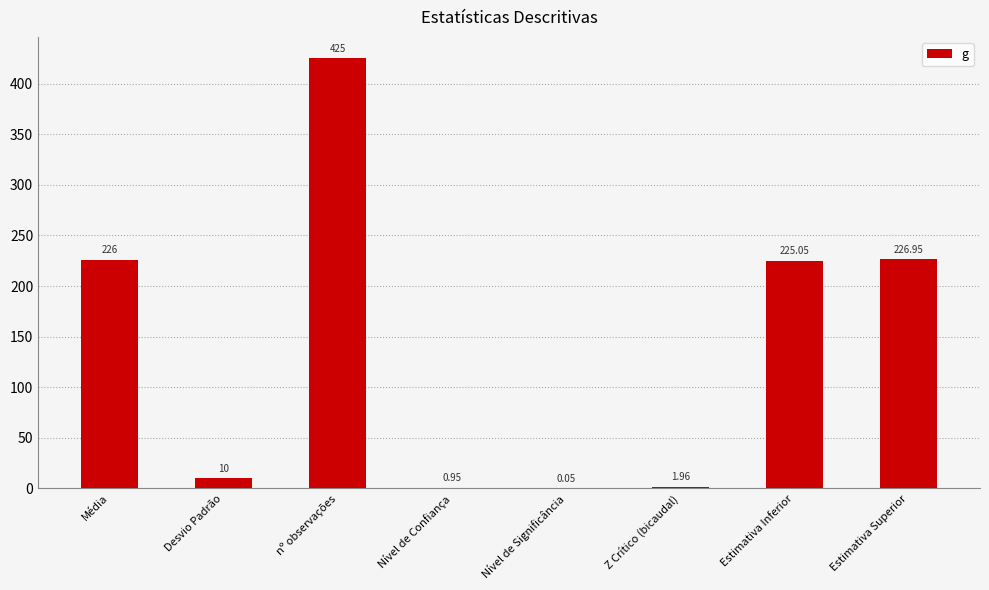

Which has a higher value, Estimativa Inferior or Nível de Significância?

Estimativa Inferior